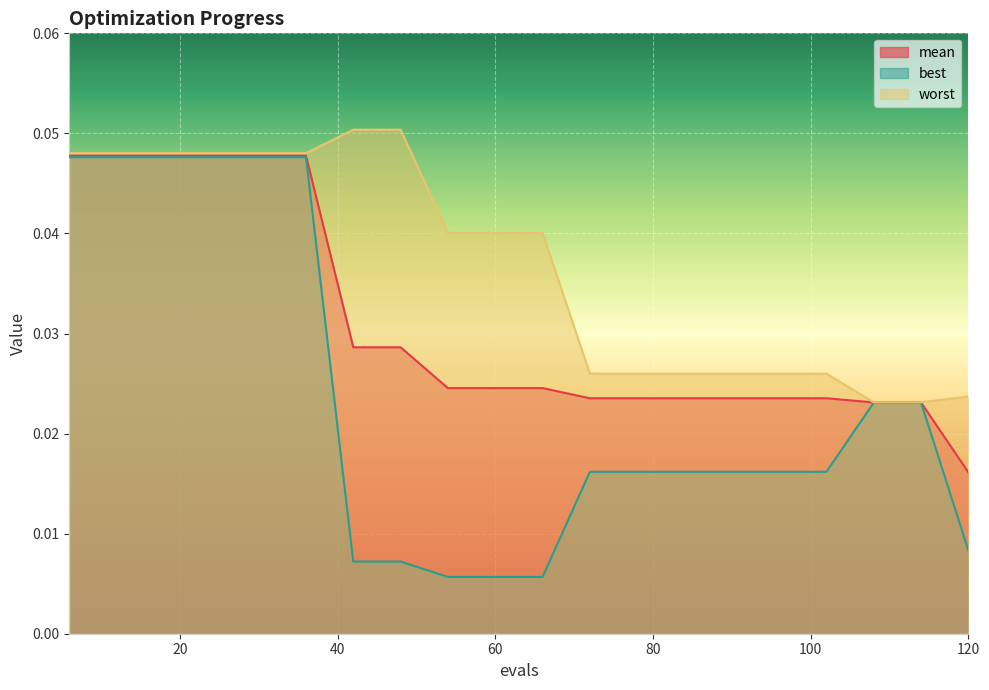

Which has a higher value, 6 or 42?

6